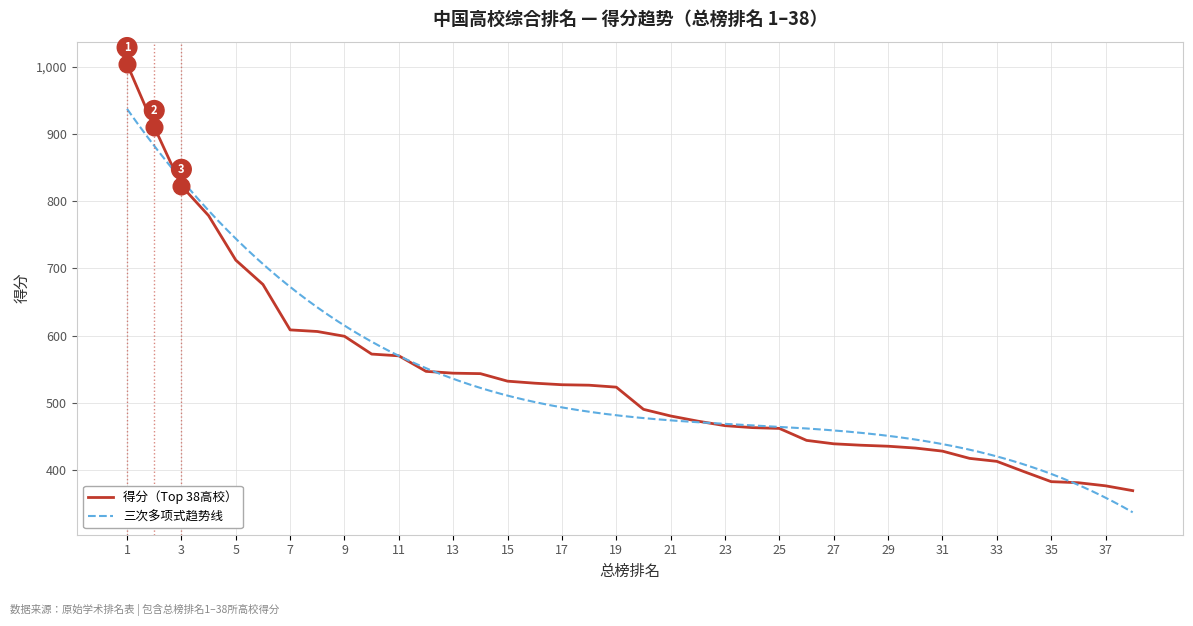

Reading left to right, extract all data points from this chart.

1004.1	910.5	822.9	778.6	712.4	676.2	608.6	606.2	599.1	572.6	570.0	546.9	544.2	543.5	532.3	529.3	527.0	526.3	523.4	490.4	480.5	472.8	466.1	463.2	462.0	444.2	439.1	437.0	435.5	432.8	428.2	417.4	413.0	397.7	382.8	381.2	376.6	369.4